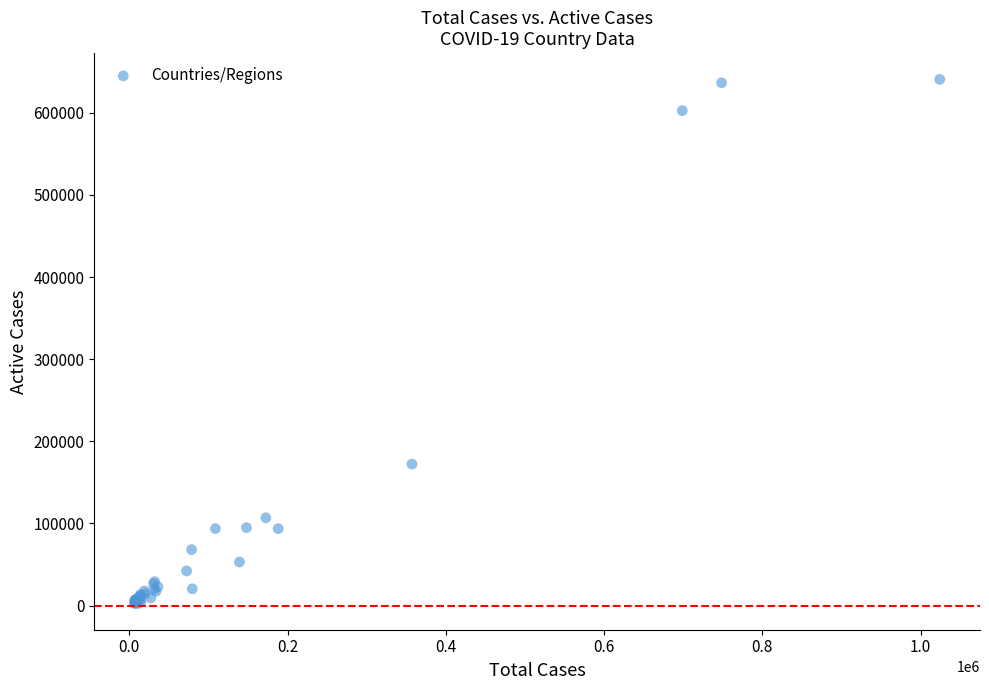

What Y value in the scatter plot is closest to 321641?

172265